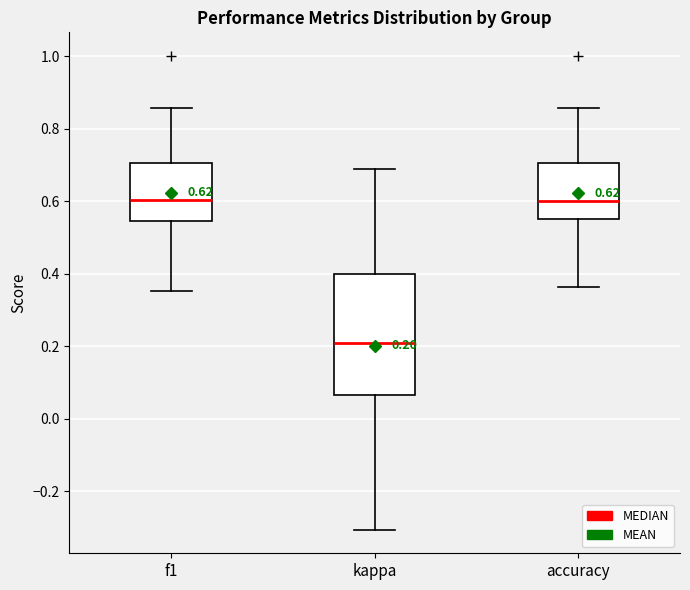

Comparing the boxes themselves (not the whiskers), which one is the tallest?

kappa